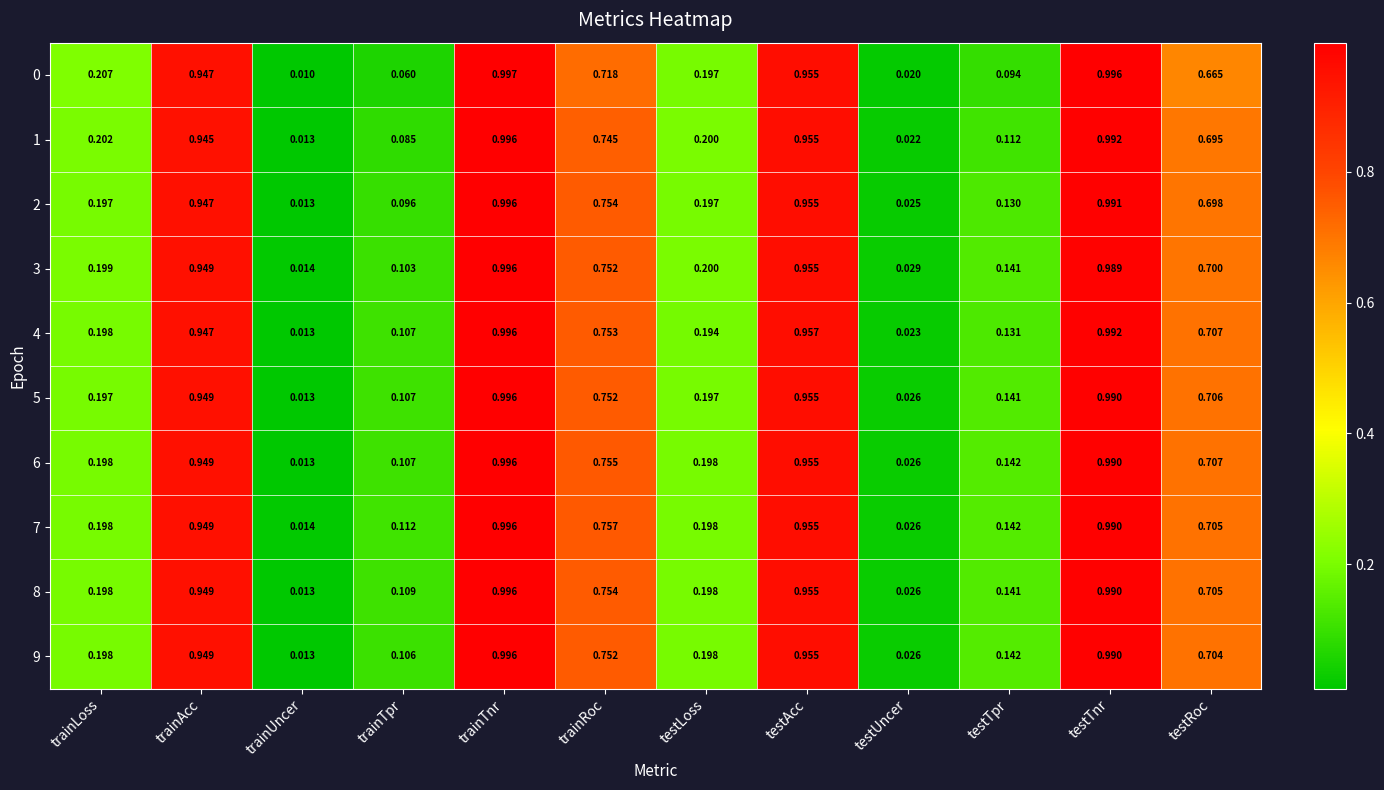

At which category is the sum across all series the highest?

trainTnr